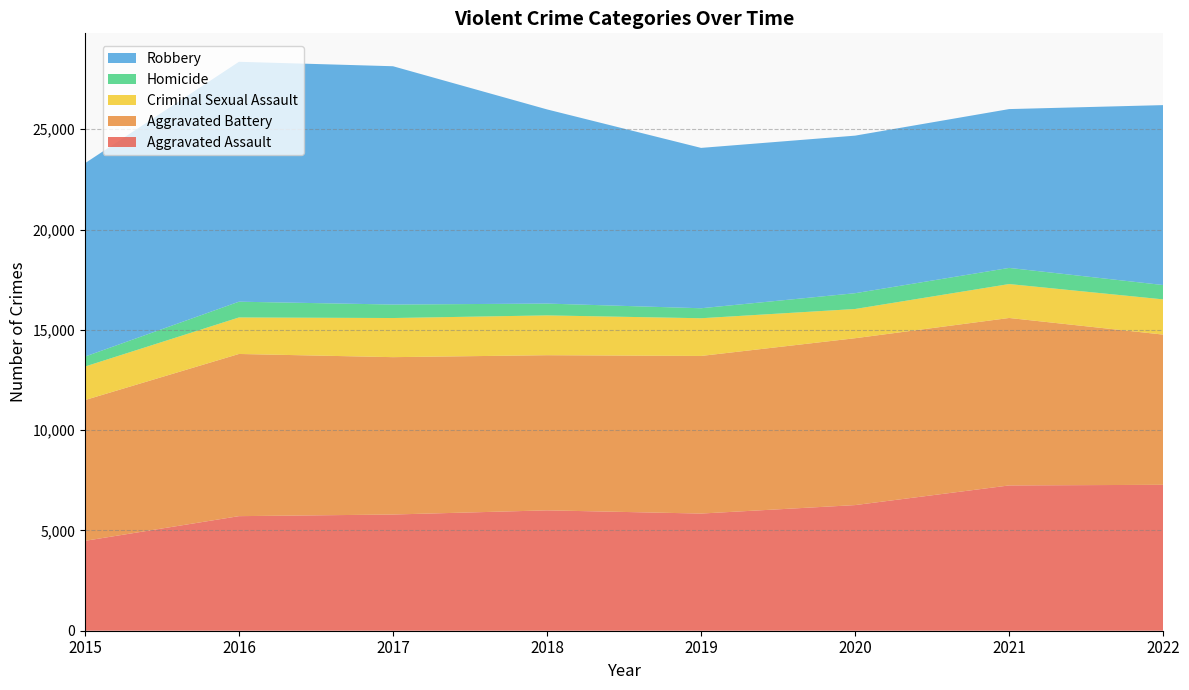

Reading left to right, extract all data points from this chart.

Aggravated Assault: 4480	5712	5793	6001	5841	6263	7243	7274
Aggravated Battery: 7018	8085	7845	7734	7857	8319	8348	7488
Criminal Sexual Assault: 1671	1820	1951	1985	1880	1457	1692	1756
Homicide: 496	786	672	589	498	787	804	715
Robbery: 9638	11960	11880	9680	7994	7855	7918	8970